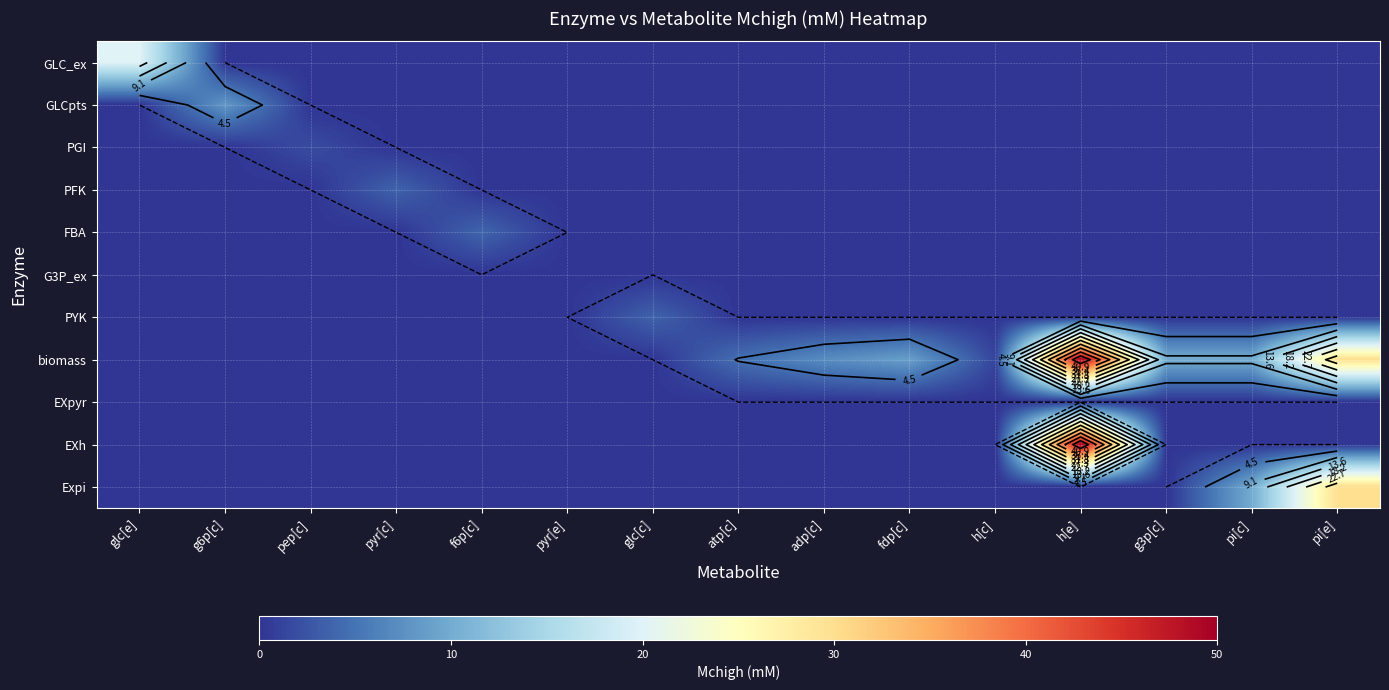

How many values in PGI are above zero?

1